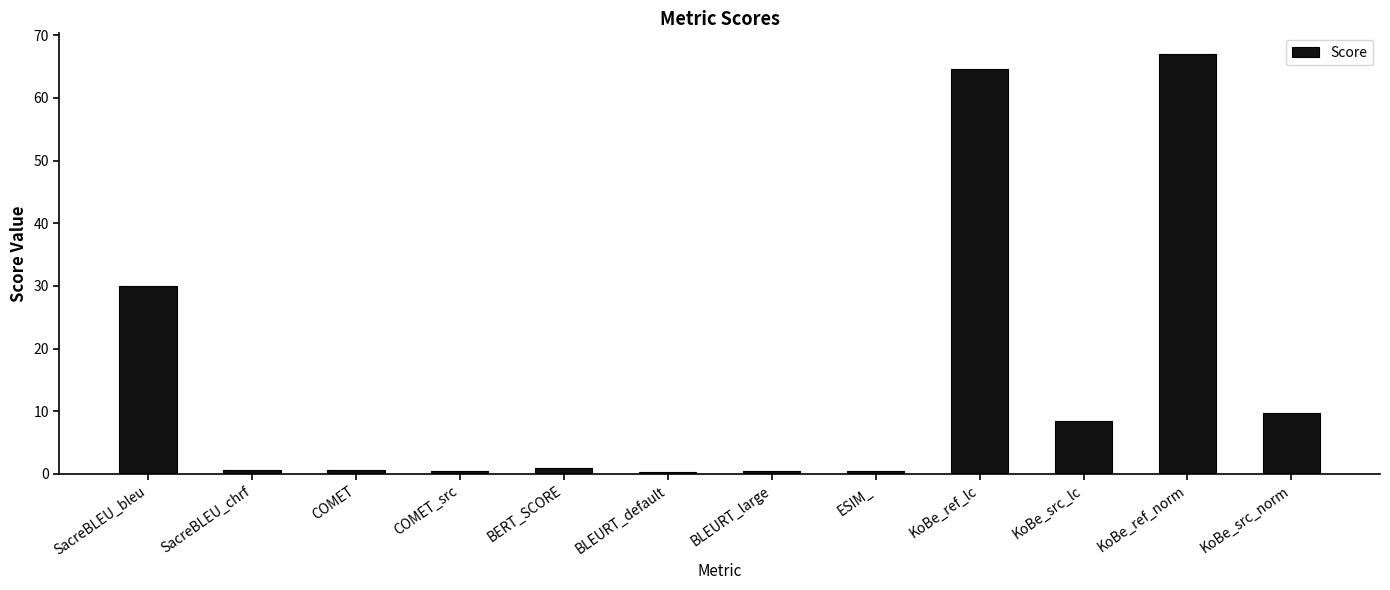

Which category has the highest value across all series?

KoBe_ref_norm